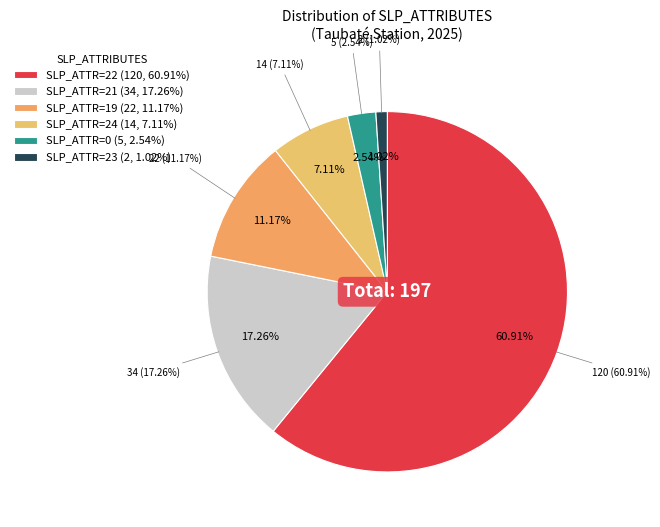

Does any single category account for the majority?

Yes